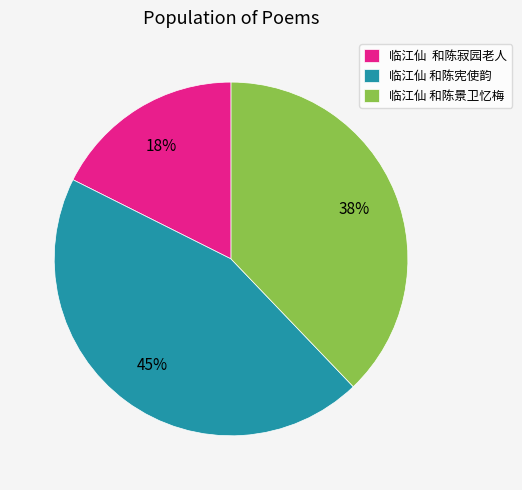

How many slices are in this pie chart?

3